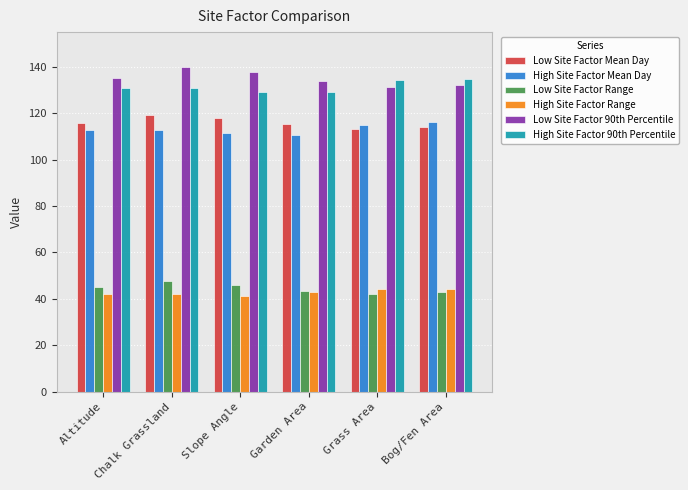

What is the total value across all series at Altitude?

581.4